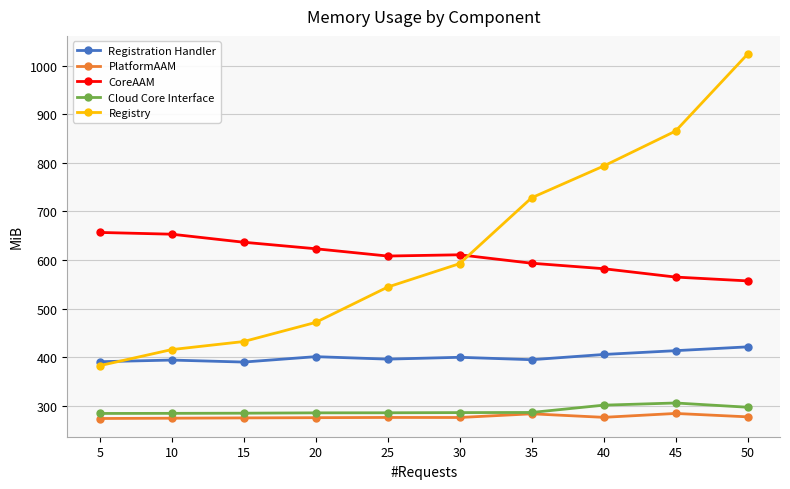

Is it true that PlatformAAM equals 277.3 at 50?

True